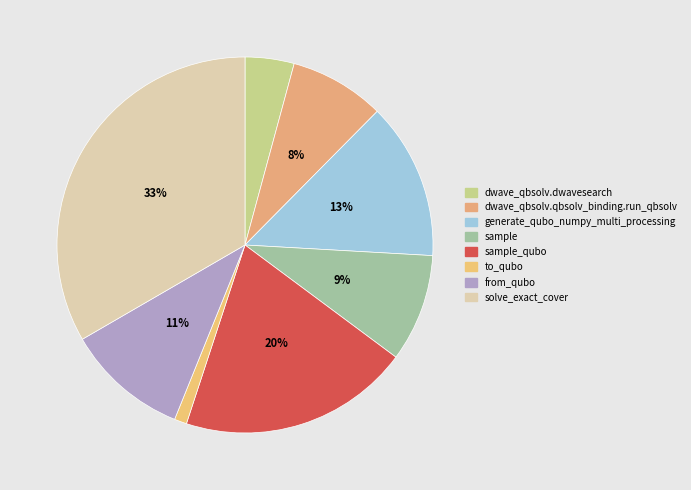

Approximately how many times larger is the value at dwave_qbsolv.dwavesearch compared to generate_qubo_numpy_multi_processing?

0.3